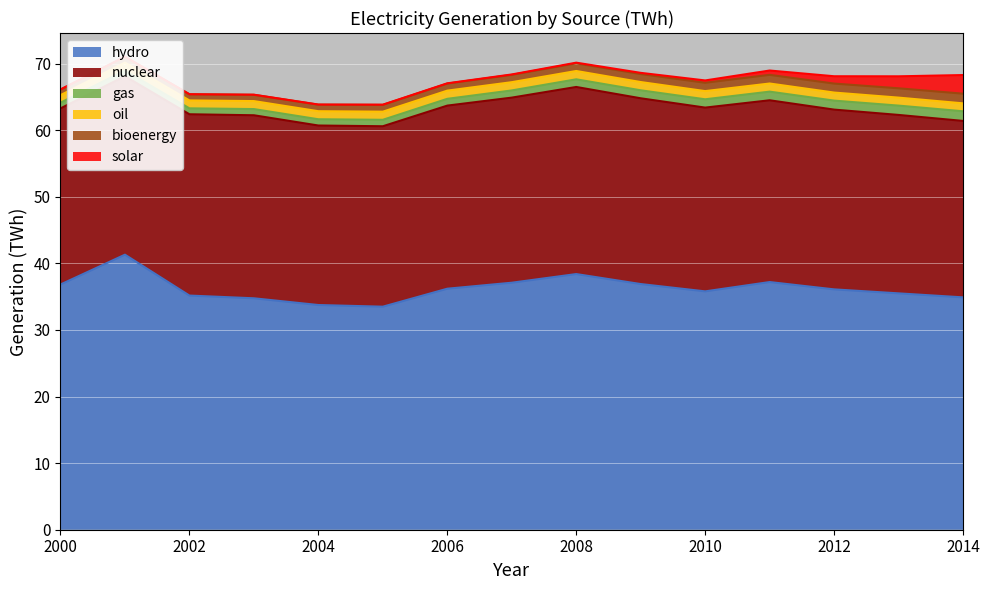

True or false: hydro and oil cross at least once.

False